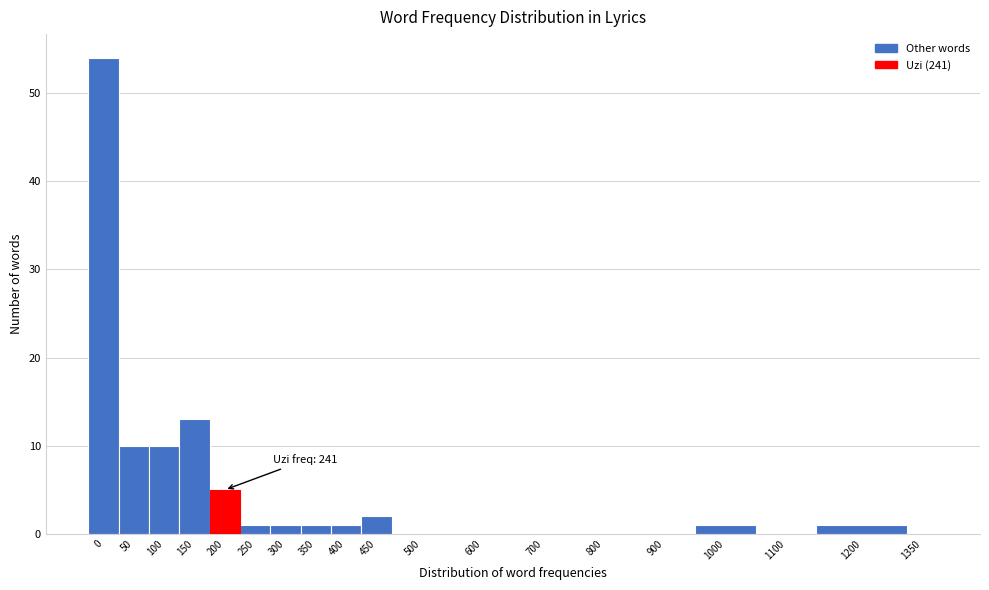

Reading left to right, what are all the values shown in this chart?

0=54	50=10	100=10	150=13	200=5	250=1	300=1	350=1	400=1	450=2	500=0	600=0	700=0	800=0	900=0	1000=1	1100=0	1200=1	1350=0